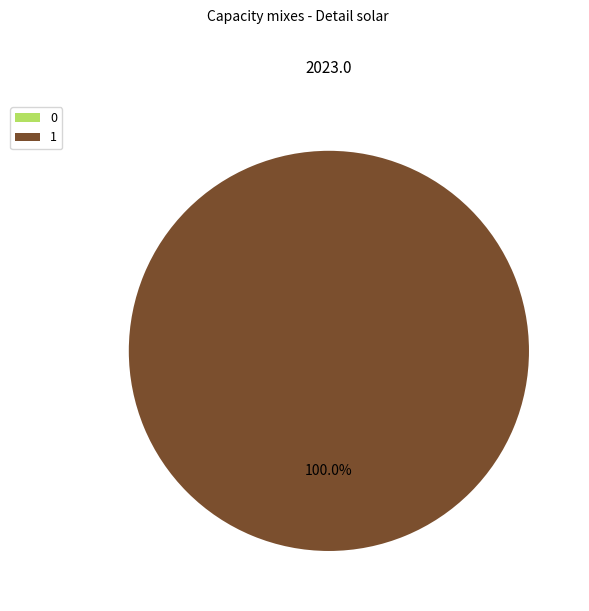

To the nearest percent, what percentage of the pie is 1?

100%